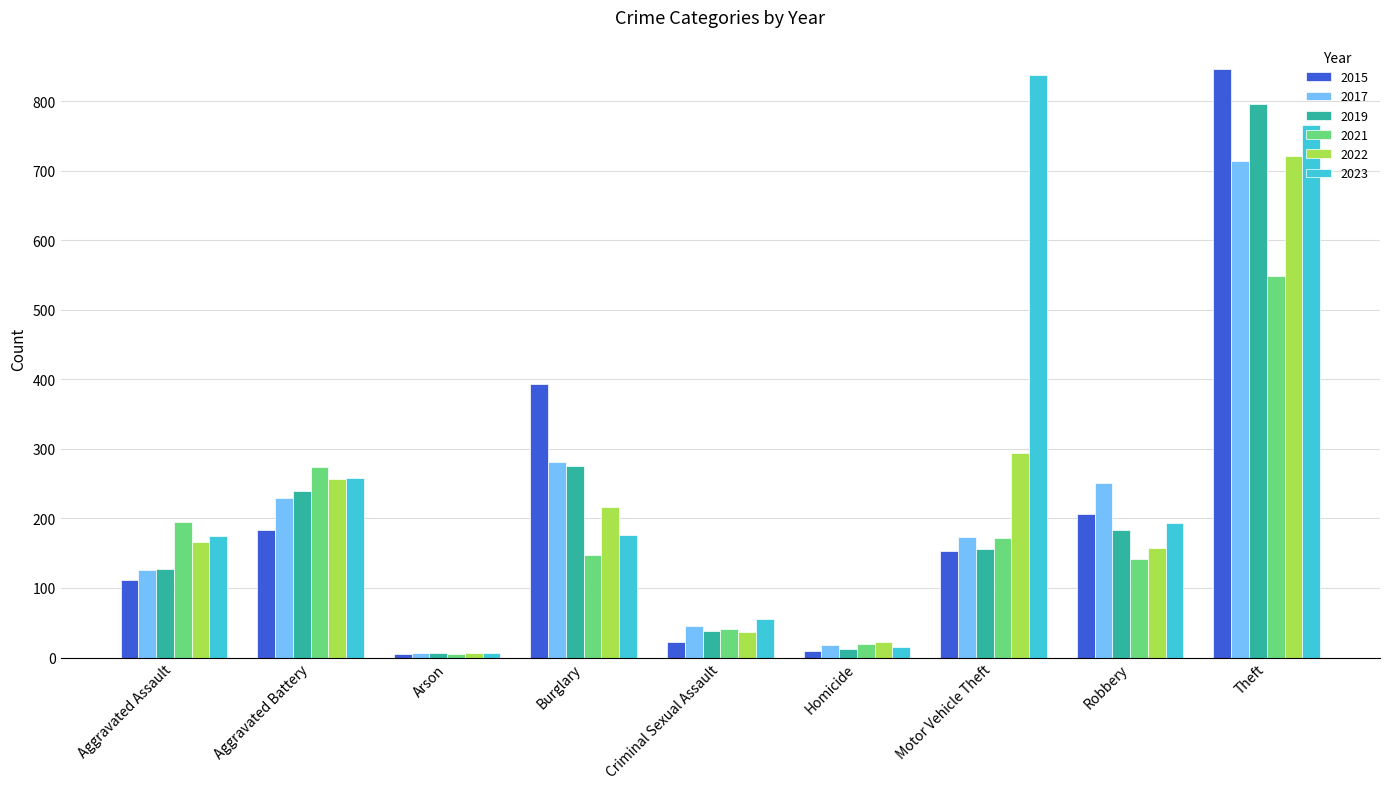

What are all the series names shown in the legend?

2015, 2017, 2019, 2021, 2022, 2023